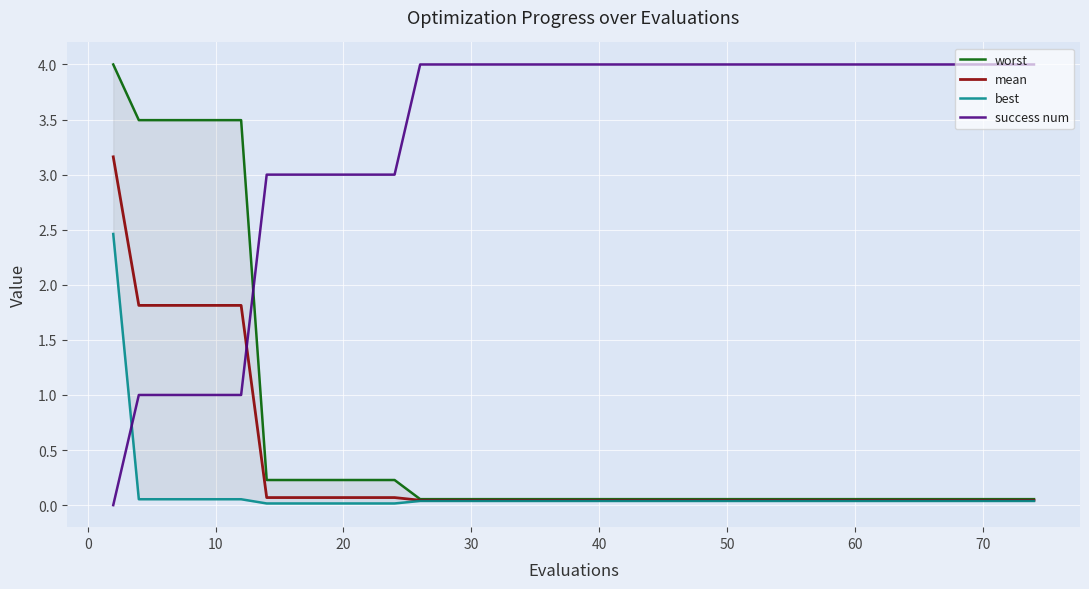

Is it true that success num equals 1.0 at 50?

False